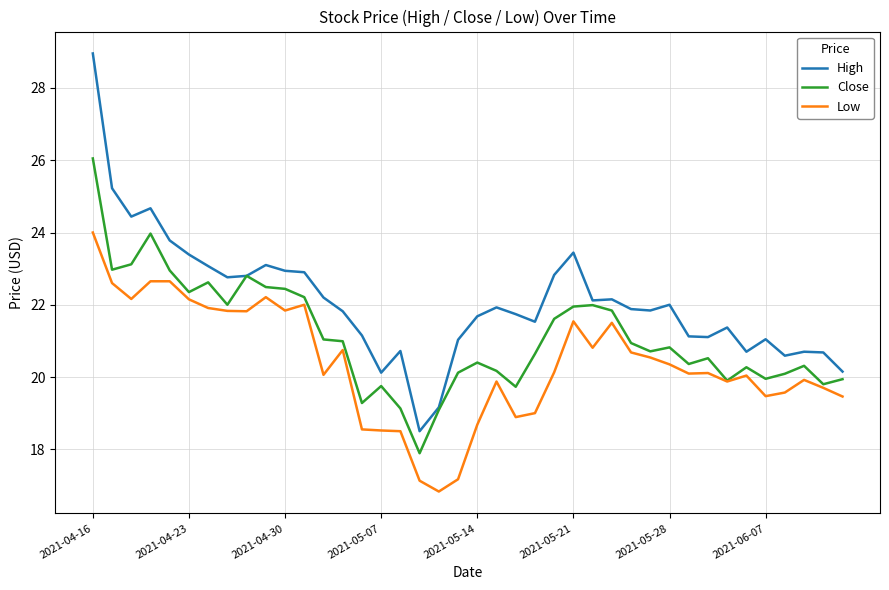

True or false: Low and High cross at least once.

False